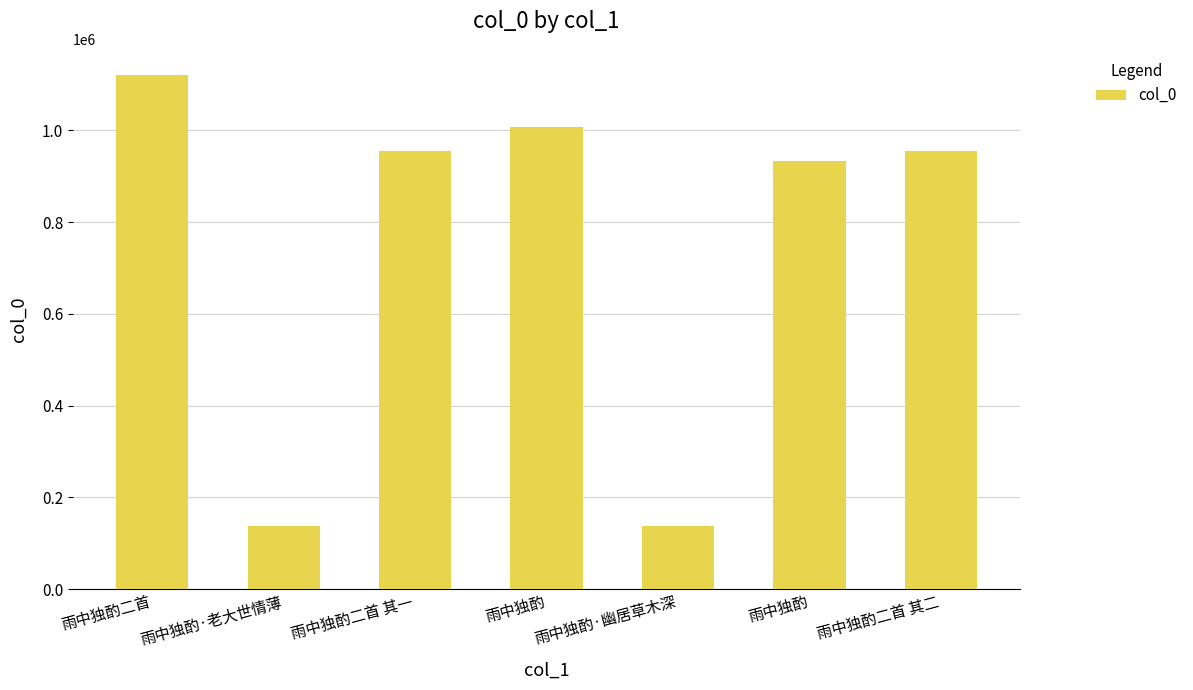

How many data points does each series have?

7